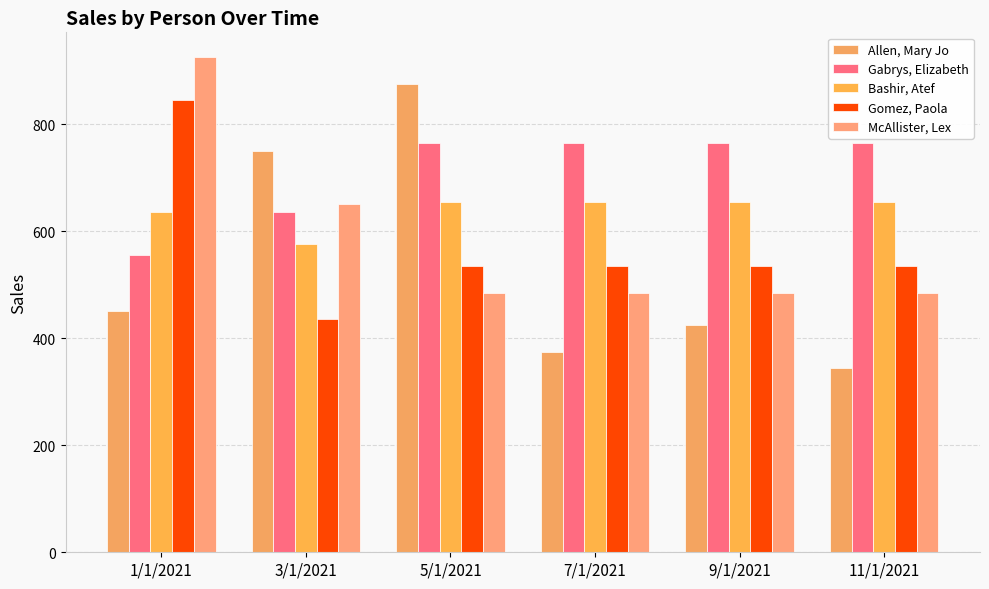

What is the maximum value shown in the chart?

925